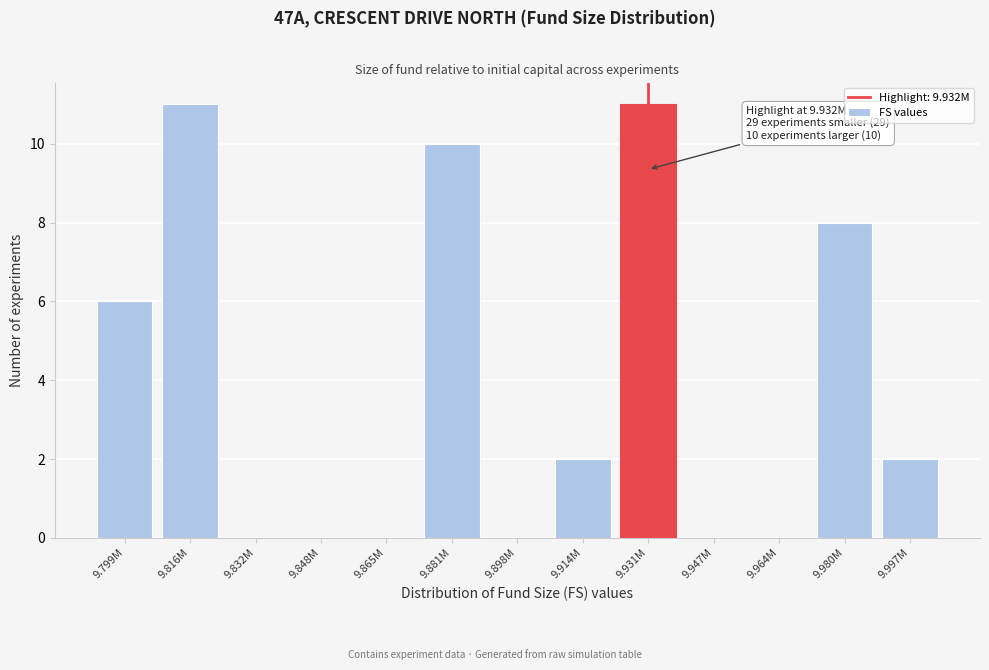

Reading right to left, extract all data points from this chart.

9.997M=2	9.980M=8	9.964M=0	9.947M=0	9.931M=11	9.914M=2	9.898M=0	9.881M=10	9.865M=0	9.848M=0	9.832M=0	9.816M=11	9.799M=6